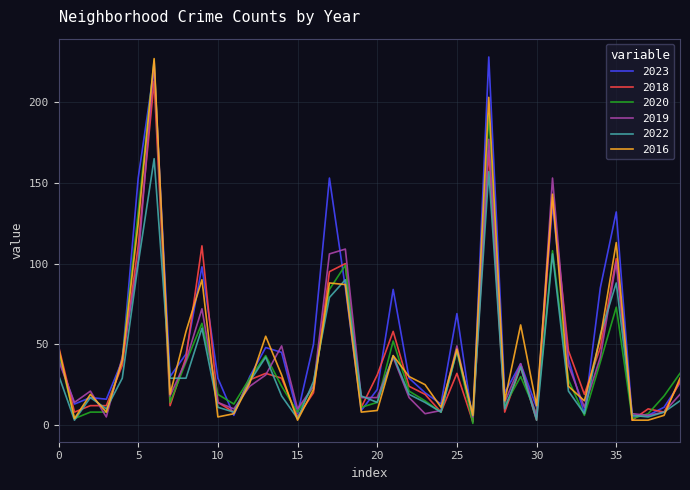

What is the lowest value of the 2019 series?

5